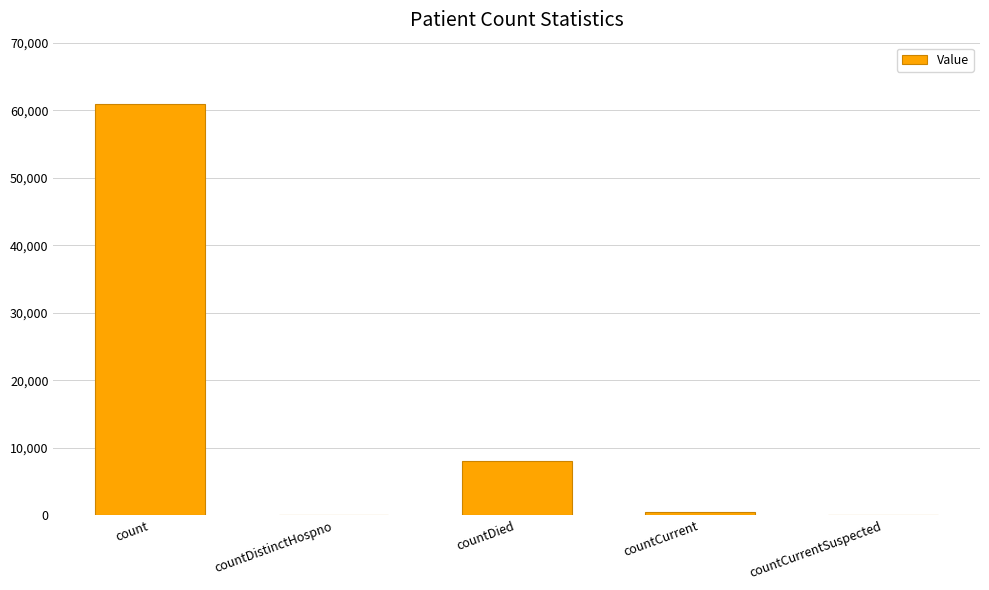

Count the number of data series in this chart.

1